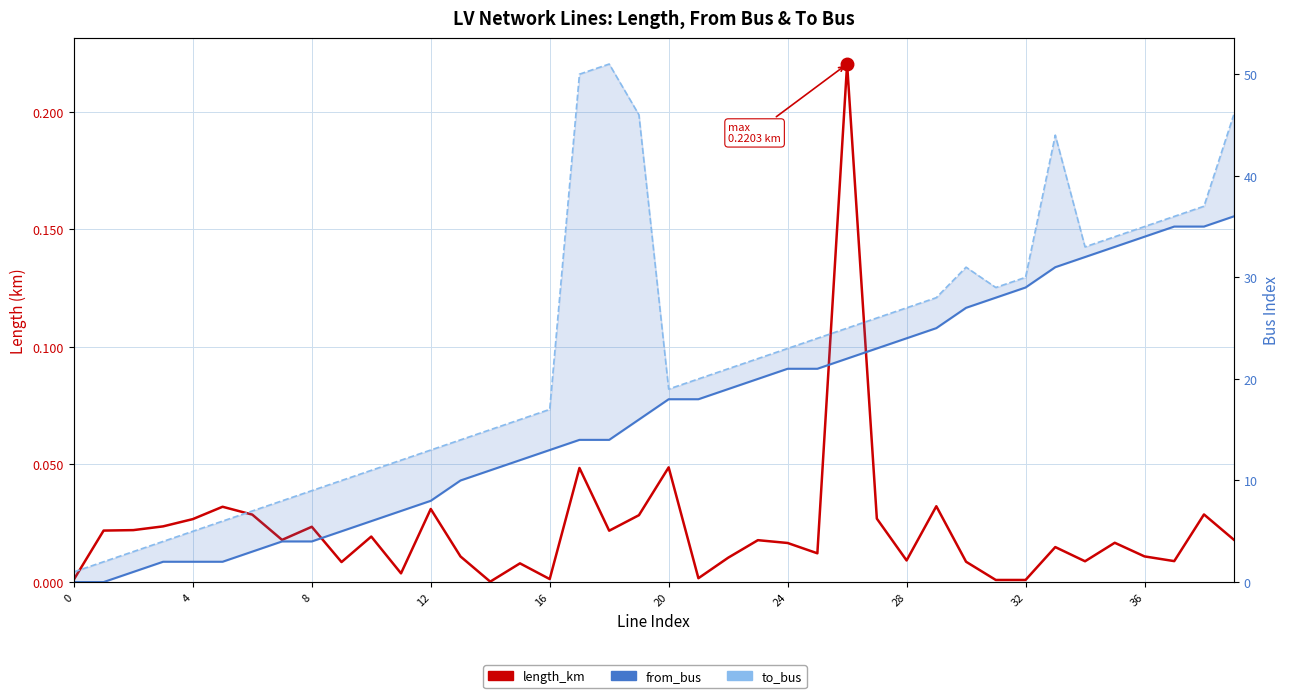

How many series are shown in this chart?

3